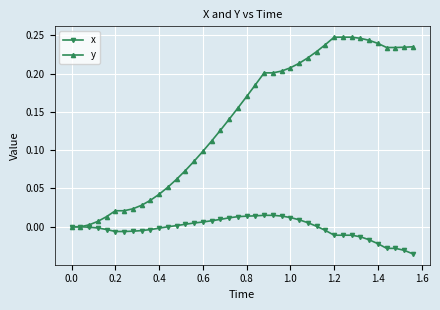

Which series has the largest total across all categories?

y